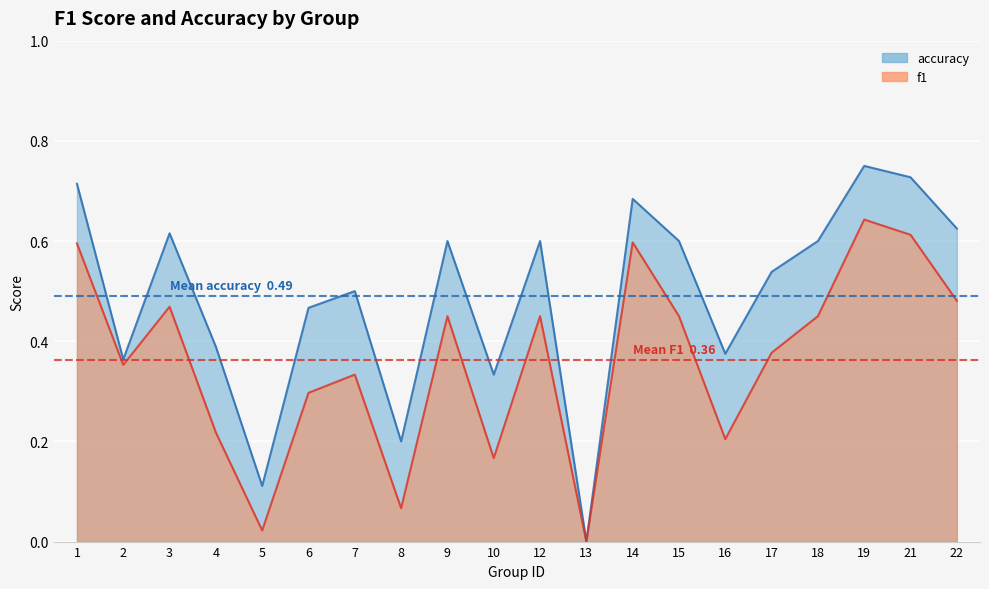

Is it true that f1 equals 0.7 at 22?

False